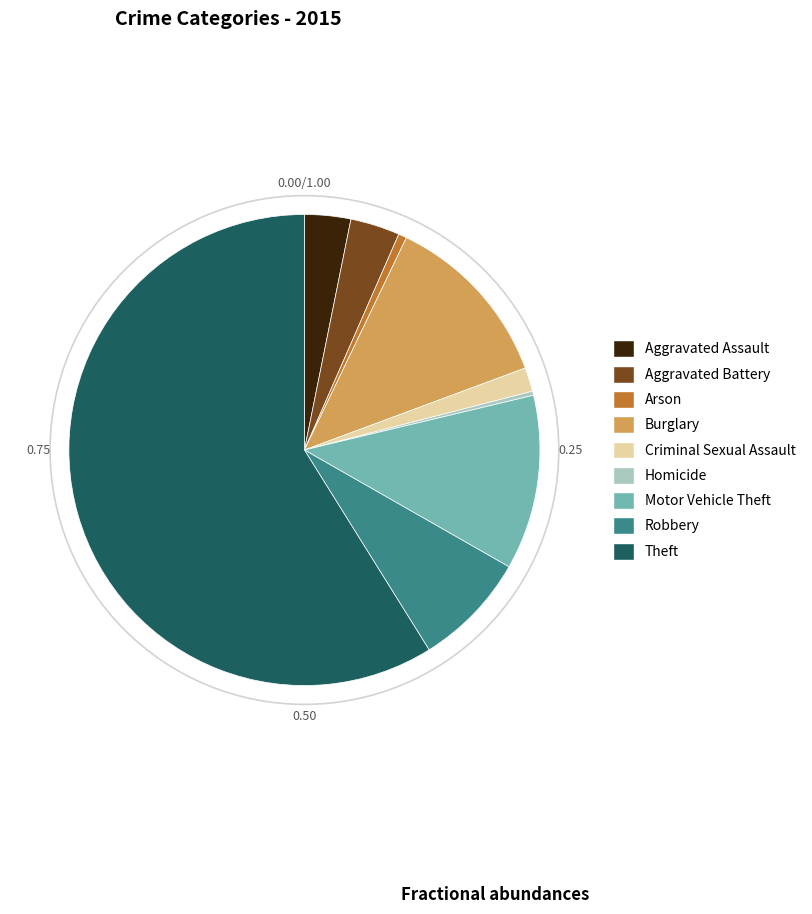

Is it true that Robbery is 22% of the pie?

False